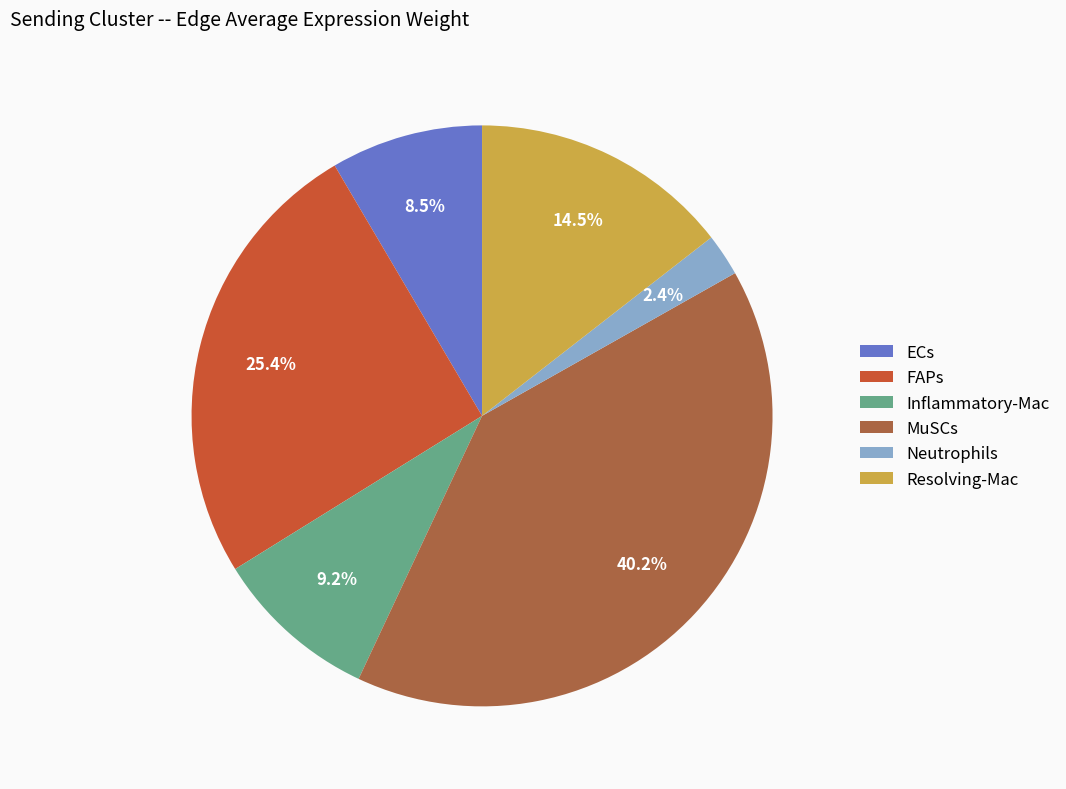

Count the number of slices in the pie.

6